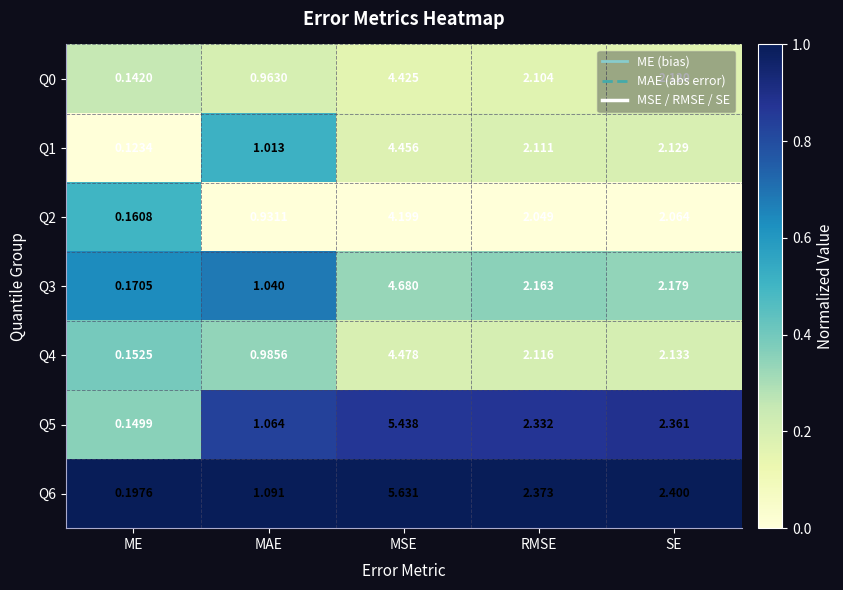

At RMSE, list the series in order from smallest to largest.

Q2, Q0, Q1, Q4, Q3, Q5, Q6